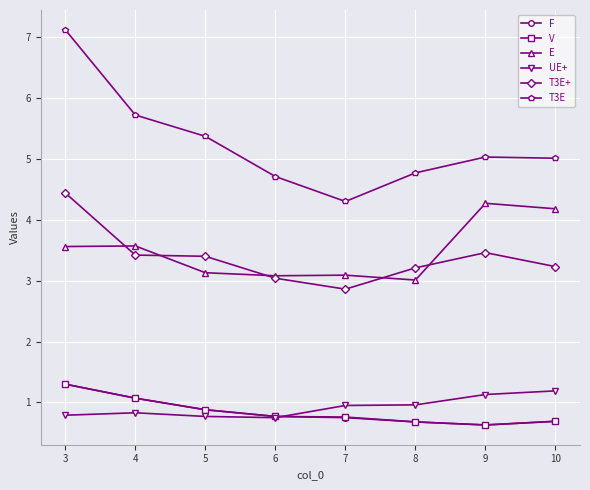

Does the chart display data point markers on the line(s)?

Yes